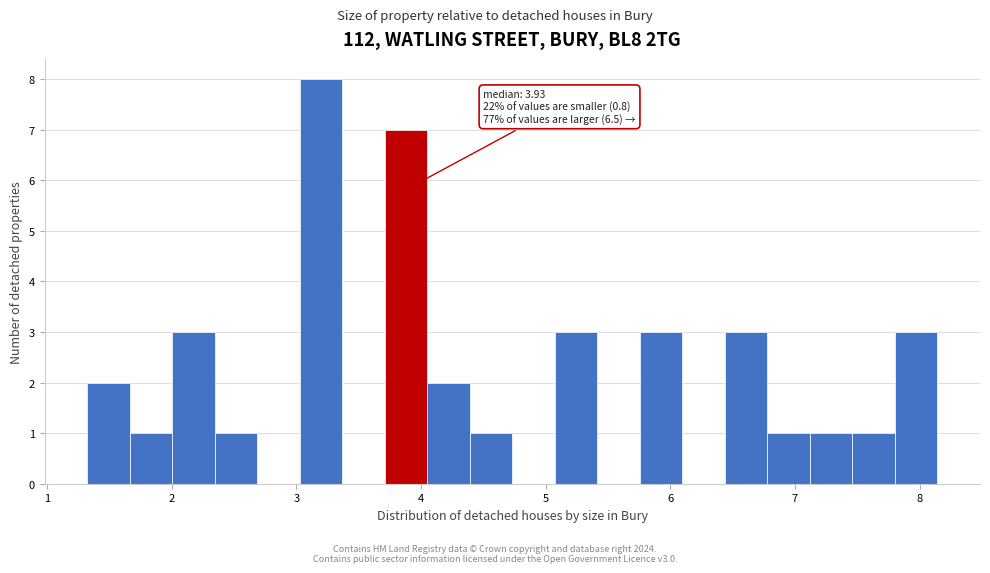

Around what value on the x-axis is the tallest bar? Give the approximate position of its centre, as read against the axis.

3.2